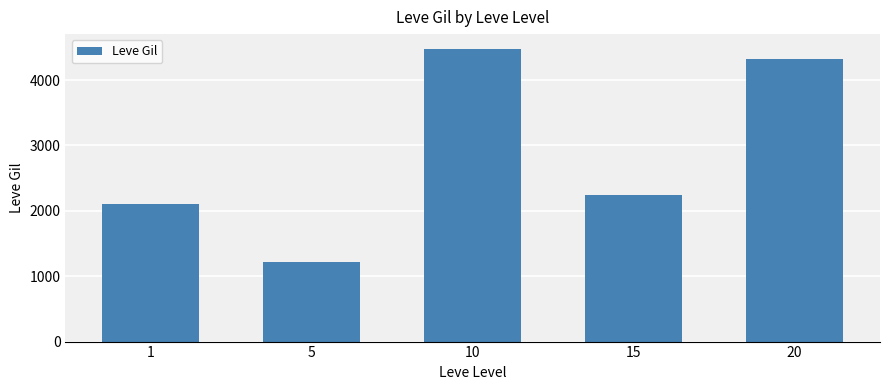

What is the value of the 2nd bar from the left?

1210